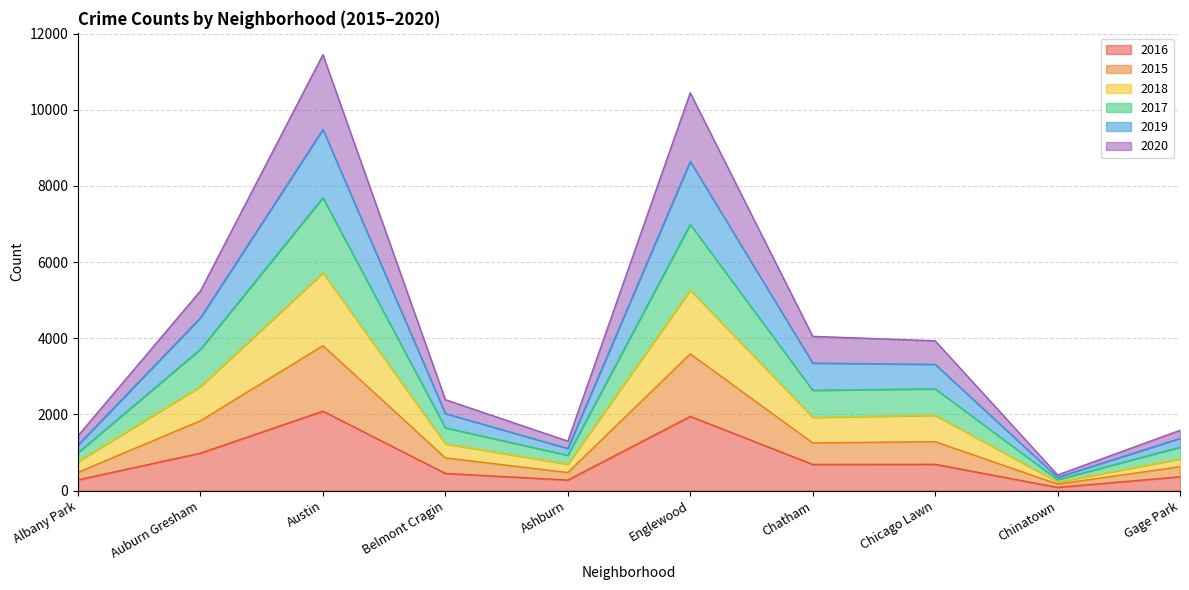

What is the total value across all series at Belmont Cragin?

2388